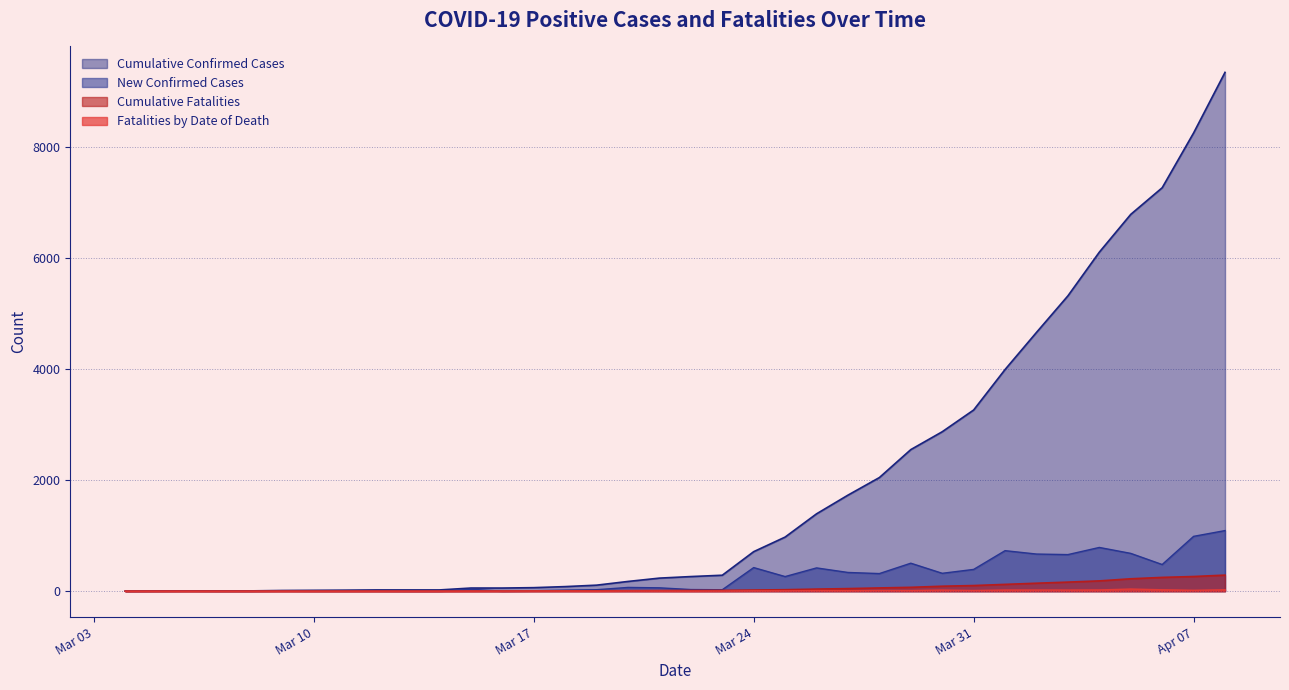

True or false: Fatalities by Date of Death has a value of 6 at 23.

True